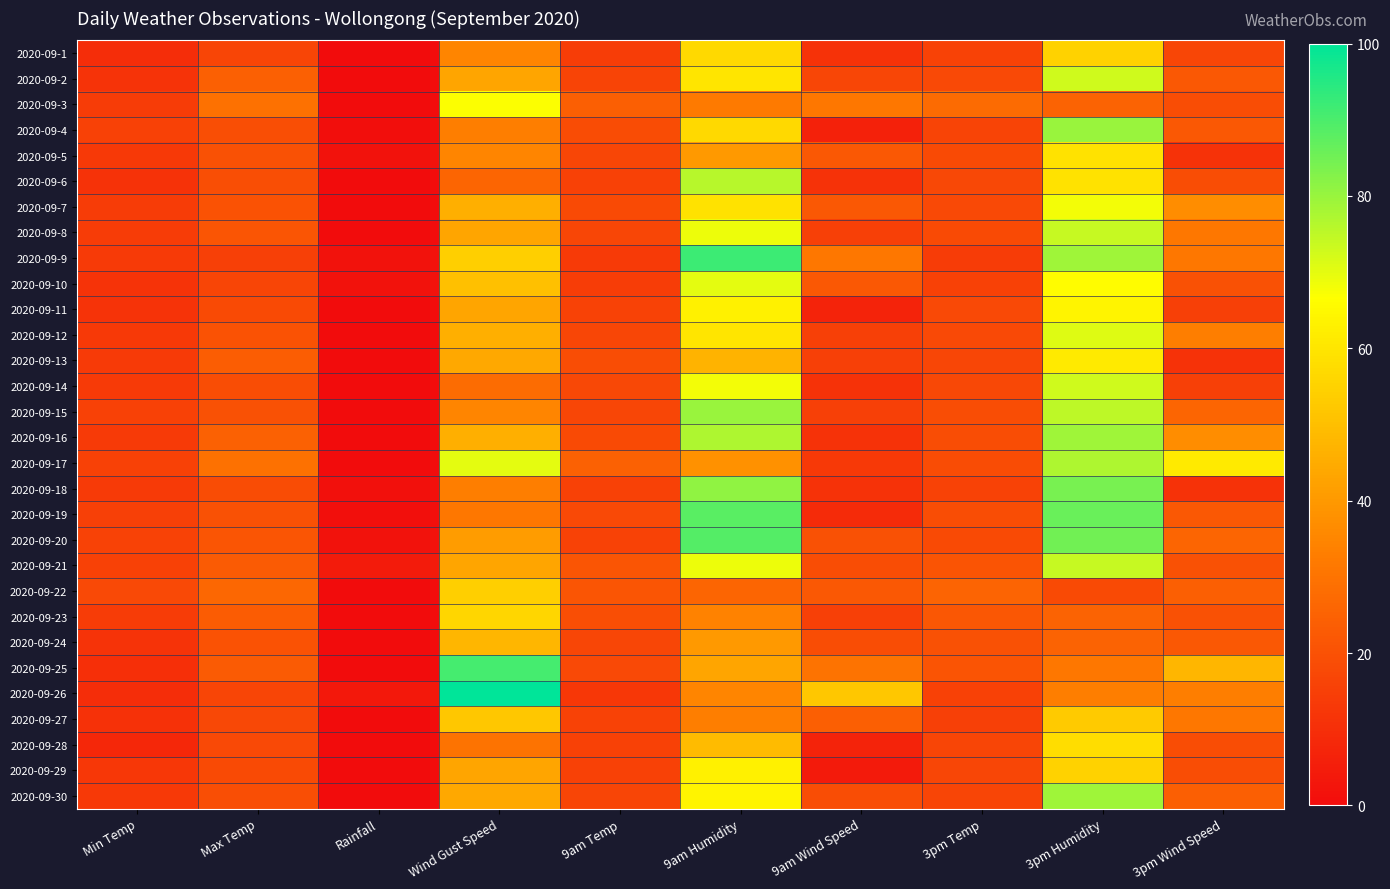

Reading left to right, extract all data points from this chart.

2020-09-1: Min Temp=9.7	Max Temp=16.6	Rainfall=0.0	Wind Gust Speed=35.0	9am Temp=14.1	9am Humidity=57.0	9am Wind Speed=11.0	3pm Temp=16.0	3pm Humidity=55.0	3pm Wind Speed=17.0
2020-09-2: Min Temp=11.6	Max Temp=24.3	Rainfall=0.0	Wind Gust Speed=43.0	9am Temp=16.1	9am Humidity=60.0	9am Wind Speed=17.0	3pm Temp=17.8	3pm Humidity=73.0	3pm Wind Speed=22.0
2020-09-3: Min Temp=13.7	Max Temp=29.4	Rainfall=0.0	Wind Gust Speed=67.0	9am Temp=24.2	9am Humidity=32.0	9am Wind Speed=31.0	3pm Temp=27.4	3pm Humidity=25.0	3pm Wind Speed=19.0
2020-09-4: Min Temp=15.6	Max Temp=19.3	Rainfall=0.4	Wind Gust Speed=33.0	9am Temp=18.7	9am Humidity=57.0	9am Wind Speed=6.0	3pm Temp=16.4	3pm Humidity=80.0	3pm Wind Speed=22.0
2020-09-5: Min Temp=13.2	Max Temp=20.2	Rainfall=1.6	Wind Gust Speed=35.0	9am Temp=16.9	9am Humidity=40.0	9am Wind Speed=22.0	3pm Temp=18.2	3pm Humidity=59.0	3pm Wind Speed=11.0
2020-09-6: Min Temp=11.1	Max Temp=19.2	Rainfall=0.2	Wind Gust Speed=26.0	9am Temp=15.6	9am Humidity=76.0	9am Wind Speed=11.0	3pm Temp=17.5	3pm Humidity=59.0	3pm Wind Speed=19.0
2020-09-7: Min Temp=13.9	Max Temp=20.4	Rainfall=0.0	Wind Gust Speed=46.0	9am Temp=18.3	9am Humidity=59.0	9am Wind Speed=22.0	3pm Temp=17.9	3pm Humidity=68.0	3pm Wind Speed=37.0
2020-09-8: Min Temp=13.7	Max Temp=21.3	Rainfall=0.0	Wind Gust Speed=43.0	9am Temp=17.1	9am Humidity=69.0	9am Wind Speed=15.0	3pm Temp=18.1	3pm Humidity=74.0	3pm Wind Speed=31.0
2020-09-9: Min Temp=13.4	Max Temp=15.0	Rainfall=1.6	Wind Gust Speed=54.0	9am Temp=13.5	9am Humidity=92.0	9am Wind Speed=31.0	3pm Temp=14.0	3pm Humidity=79.0	3pm Wind Speed=31.0
2020-09-10: Min Temp=11.6	Max Temp=16.6	Rainfall=1.8	Wind Gust Speed=50.0	9am Temp=14.2	9am Humidity=70.0	9am Wind Speed=22.0	3pm Temp=15.5	3pm Humidity=66.0	3pm Wind Speed=20.0
2020-09-11: Min Temp=11.7	Max Temp=18.2	Rainfall=0.0	Wind Gust Speed=43.0	9am Temp=15.7	9am Humidity=63.0	9am Wind Speed=7.0	3pm Temp=17.6	3pm Humidity=64.0	3pm Wind Speed=15.0
2020-09-12: Min Temp=13.2	Max Temp=20.6	Rainfall=0.0	Wind Gust Speed=46.0	9am Temp=17.1	9am Humidity=60.0	9am Wind Speed=15.0	3pm Temp=17.9	3pm Humidity=71.0	3pm Wind Speed=33.0
2020-09-13: Min Temp=13.3	Max Temp=23.8	Rainfall=0.0	Wind Gust Speed=44.0	9am Temp=18.8	9am Humidity=47.0	9am Wind Speed=15.0	3pm Temp=17.0	3pm Humidity=61.0	3pm Wind Speed=11.0
2020-09-14: Min Temp=13.5	Max Temp=19.0	Rainfall=0.2	Wind Gust Speed=28.0	9am Temp=17.2	9am Humidity=68.0	9am Wind Speed=11.0	3pm Temp=17.3	3pm Humidity=73.0	3pm Wind Speed=15.0
2020-09-15: Min Temp=15.3	Max Temp=20.3	Rainfall=0.0	Wind Gust Speed=35.0	9am Temp=16.8	9am Humidity=80.0	9am Wind Speed=15.0	3pm Temp=18.9	3pm Humidity=75.0	3pm Wind Speed=26.0
2020-09-16: Min Temp=13.5	Max Temp=24.8	Rainfall=0.0	Wind Gust Speed=46.0	9am Temp=18.3	9am Humidity=77.0	9am Wind Speed=11.0	3pm Temp=19.0	3pm Humidity=79.0	3pm Wind Speed=37.0
2020-09-17: Min Temp=15.5	Max Temp=29.5	Rainfall=0.0	Wind Gust Speed=70.0	9am Temp=24.7	9am Humidity=38.0	9am Wind Speed=13.0	3pm Temp=18.5	3pm Humidity=77.0	3pm Wind Speed=61.0
2020-09-18: Min Temp=13.5	Max Temp=18.5	Rainfall=1.4	Wind Gust Speed=33.0	9am Temp=15.4	9am Humidity=81.0	9am Wind Speed=11.0	3pm Temp=15.8	3pm Humidity=84.0	3pm Wind Speed=11.0
2020-09-19: Min Temp=14.9	Max Temp=20.2	Rainfall=1.0	Wind Gust Speed=31.0	9am Temp=17.7	9am Humidity=88.0	9am Wind Speed=9.0	3pm Temp=18.8	3pm Humidity=86.0	3pm Wind Speed=22.0
2020-09-20: Min Temp=16.0	Max Temp=21.3	Rainfall=1.8	Wind Gust Speed=41.0	9am Temp=16.0	9am Humidity=89.0	9am Wind Speed=20.0	3pm Temp=18.1	3pm Humidity=85.0	3pm Wind Speed=26.0
2020-09-21: Min Temp=15.5	Max Temp=23.0	Rainfall=4.4	Wind Gust Speed=43.0	9am Temp=21.2	9am Humidity=69.0	9am Wind Speed=19.0	3pm Temp=20.9	3pm Humidity=74.0	3pm Wind Speed=20.0
2020-09-22: Min Temp=17.9	Max Temp=26.4	Rainfall=0.0	Wind Gust Speed=54.0	9am Temp=21.4	9am Humidity=26.0	9am Wind Speed=22.0	3pm Temp=25.7	3pm Humidity=18.0	3pm Wind Speed=24.0
2020-09-23: Min Temp=13.7	Max Temp=23.1	Rainfall=0.0	Wind Gust Speed=56.0	9am Temp=19.5	9am Humidity=34.0	9am Wind Speed=15.0	3pm Temp=21.8	3pm Humidity=25.0	3pm Wind Speed=20.0
2020-09-24: Min Temp=11.6	Max Temp=20.7	Rainfall=0.0	Wind Gust Speed=48.0	9am Temp=16.9	9am Humidity=40.0	9am Wind Speed=19.0	3pm Temp=20.0	3pm Humidity=25.0	3pm Wind Speed=22.0
2020-09-25: Min Temp=10.5	Max Temp=22.7	Rainfall=0.0	Wind Gust Speed=91.0	9am Temp=17.9	9am Humidity=43.0	9am Wind Speed=30.0	3pm Temp=21.0	3pm Humidity=31.0	3pm Wind Speed=48.0
2020-09-26: Min Temp=9.5	Max Temp=16.5	Rainfall=3.6	Wind Gust Speed=100.0	9am Temp=12.6	9am Humidity=35.0	9am Wind Speed=52.0	3pm Temp=15.6	3pm Humidity=33.0	3pm Wind Speed=33.0
2020-09-27: Min Temp=10.9	Max Temp=17.3	Rainfall=0.0	Wind Gust Speed=52.0	9am Temp=16.0	9am Humidity=33.0	9am Wind Speed=24.0	3pm Temp=15.0	3pm Humidity=53.0	3pm Wind Speed=31.0
2020-09-28: Min Temp=8.2	Max Temp=17.6	Rainfall=0.0	Wind Gust Speed=30.0	9am Temp=15.6	9am Humidity=49.0	9am Wind Speed=7.0	3pm Temp=16.6	3pm Humidity=58.0	3pm Wind Speed=19.0
2020-09-29: Min Temp=12.6	Max Temp=18.0	Rainfall=0.0	Wind Gust Speed=43.0	9am Temp=15.5	9am Humidity=63.0	9am Wind Speed=4.0	3pm Temp=17.1	3pm Humidity=55.0	3pm Wind Speed=19.0
2020-09-30: Min Temp=13.2	Max Temp=19.5	Rainfall=0.0	Wind Gust Speed=44.0	9am Temp=16.6	9am Humidity=64.0	9am Wind Speed=19.0	3pm Temp=16.7	3pm Humidity=79.0	3pm Wind Speed=24.0